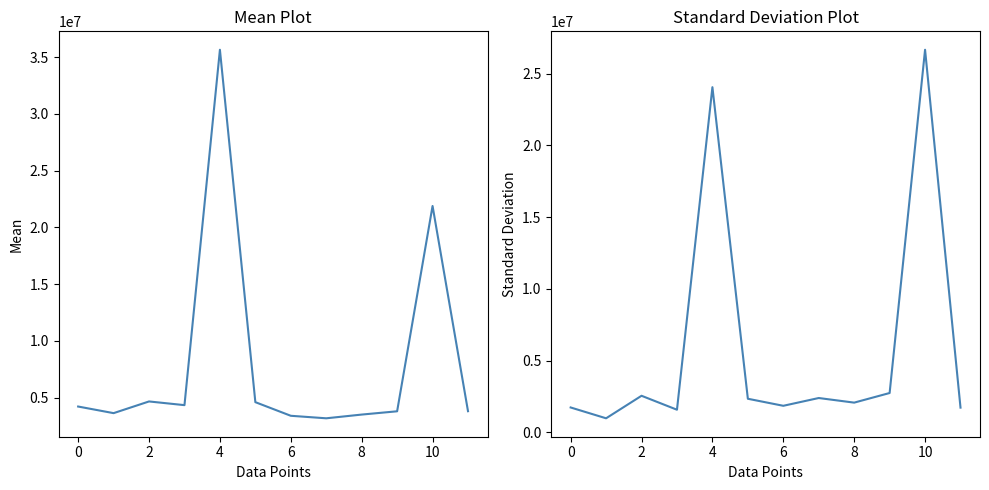

What is the difference between the maximum and minimum values in the Mean series?

32468567.9